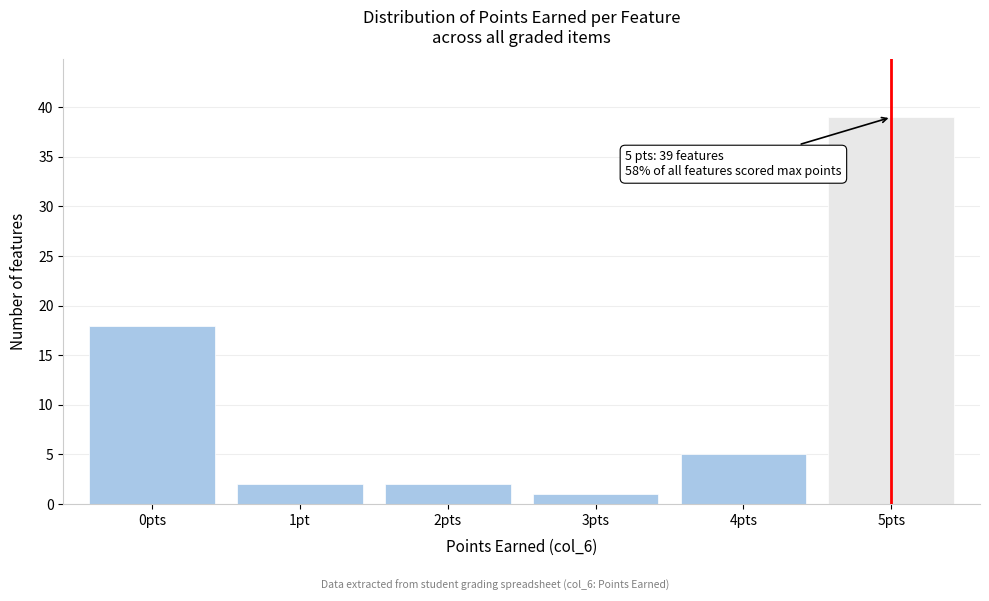

Reading left to right, list all the values displayed in this chart.

0pts=18	1pt=2	2pts=2	3pts=1	4pts=5	5pts=39